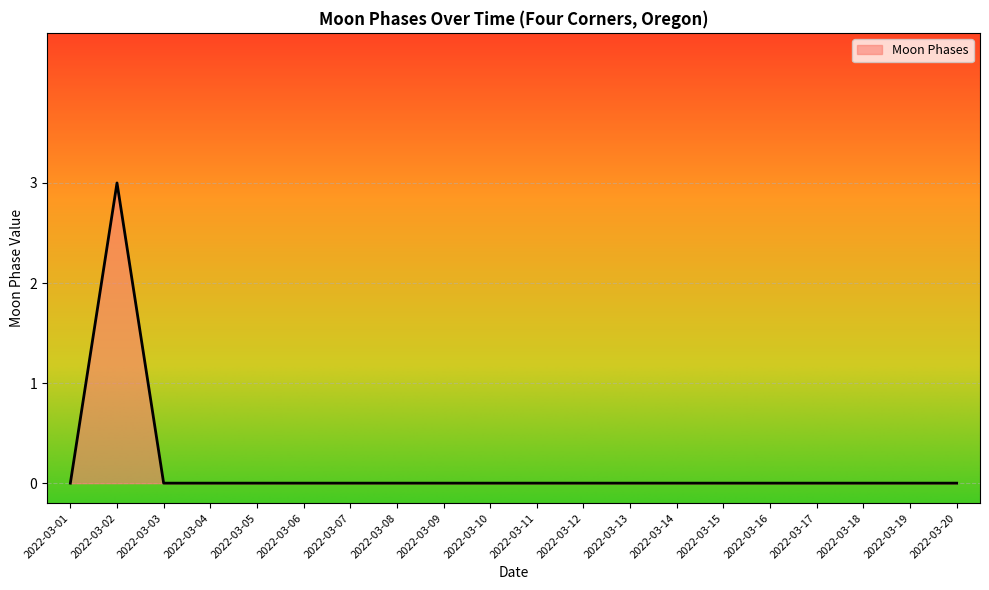

What is the maximum value shown in the chart?

3